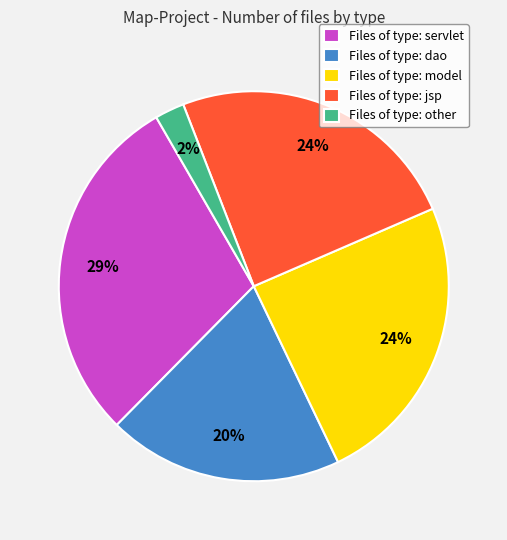

How many slices are in this pie chart?

5